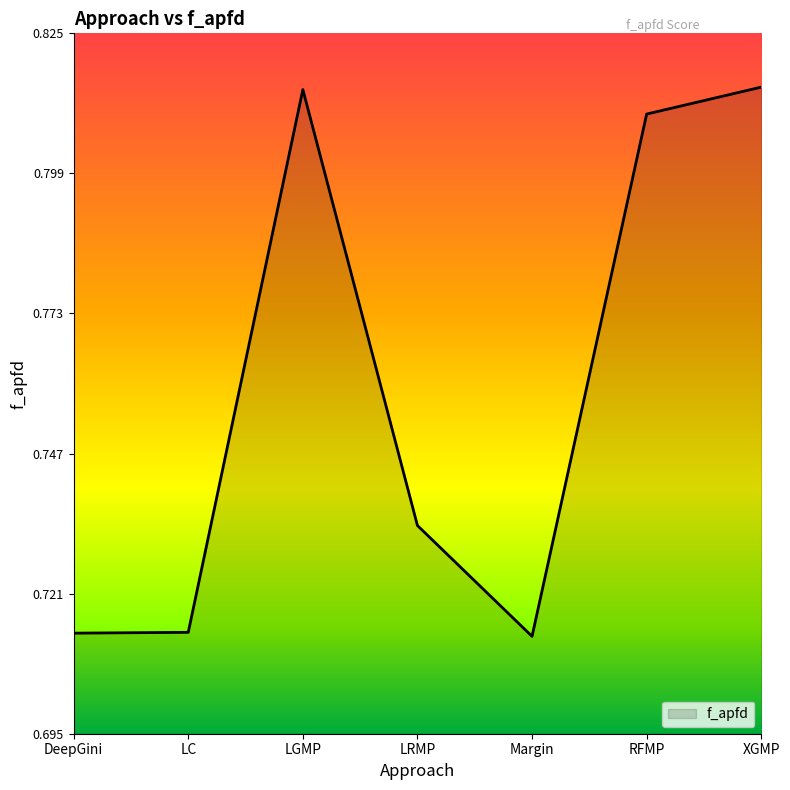

How many lines are shown in the chart?

1